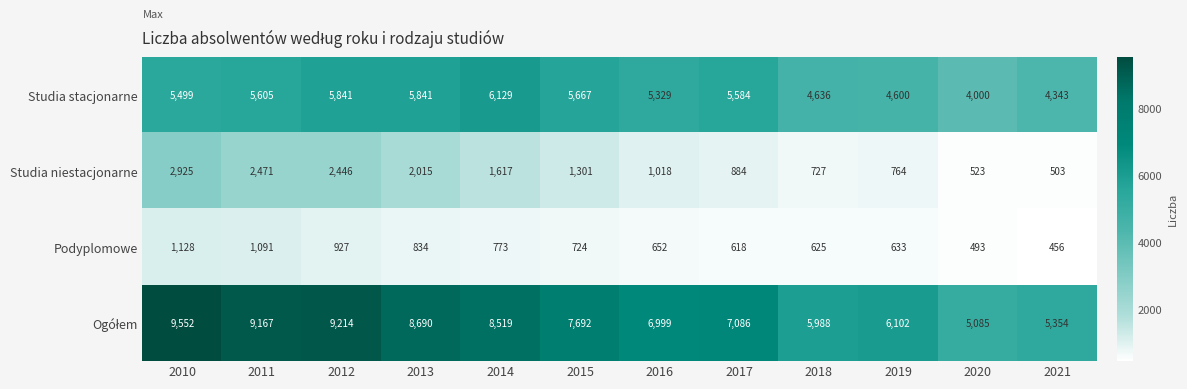

What value does the Studia niestacjonarne series have at 2021?

503